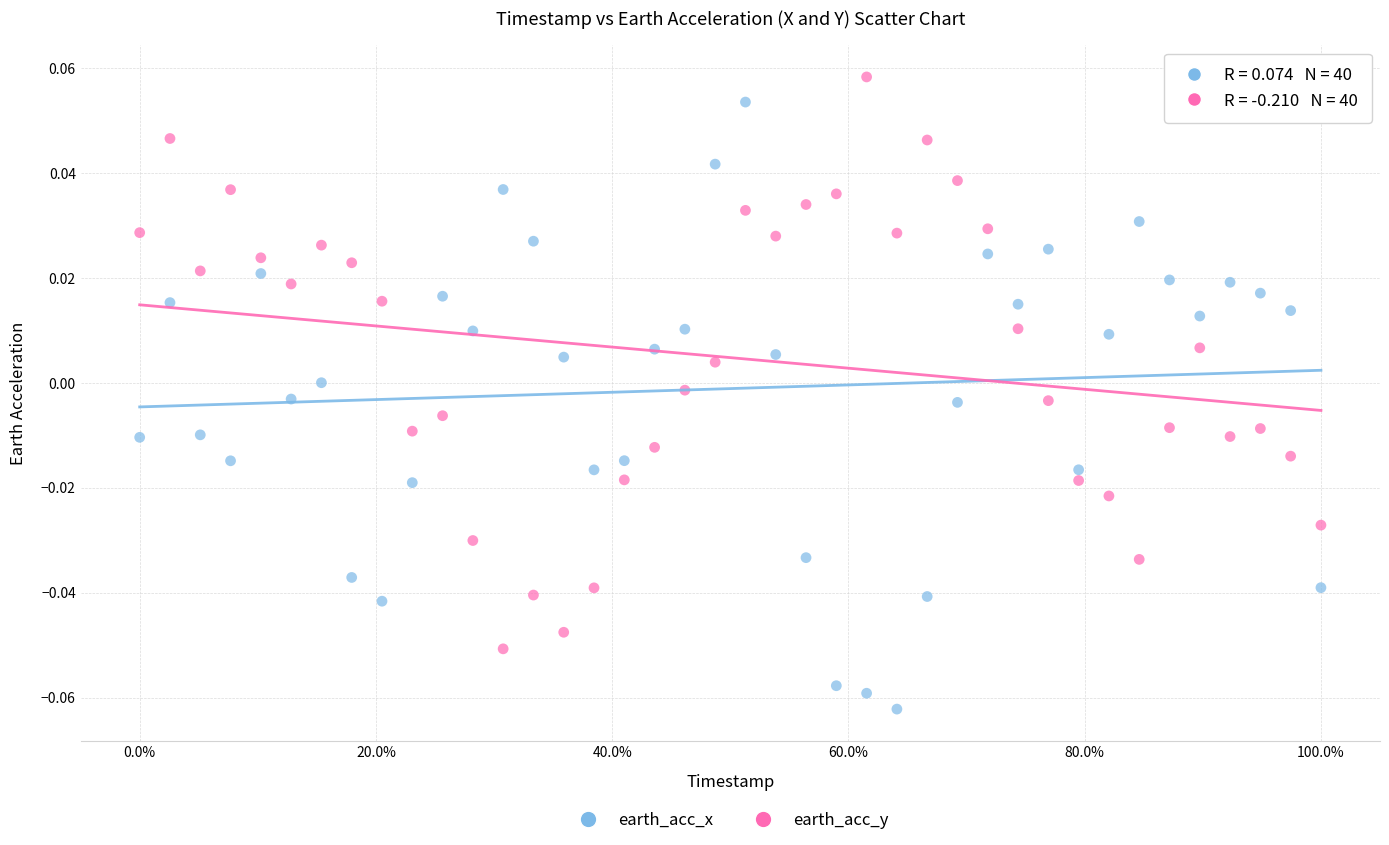

Which series contains the highest Y value?

earth_acc_y